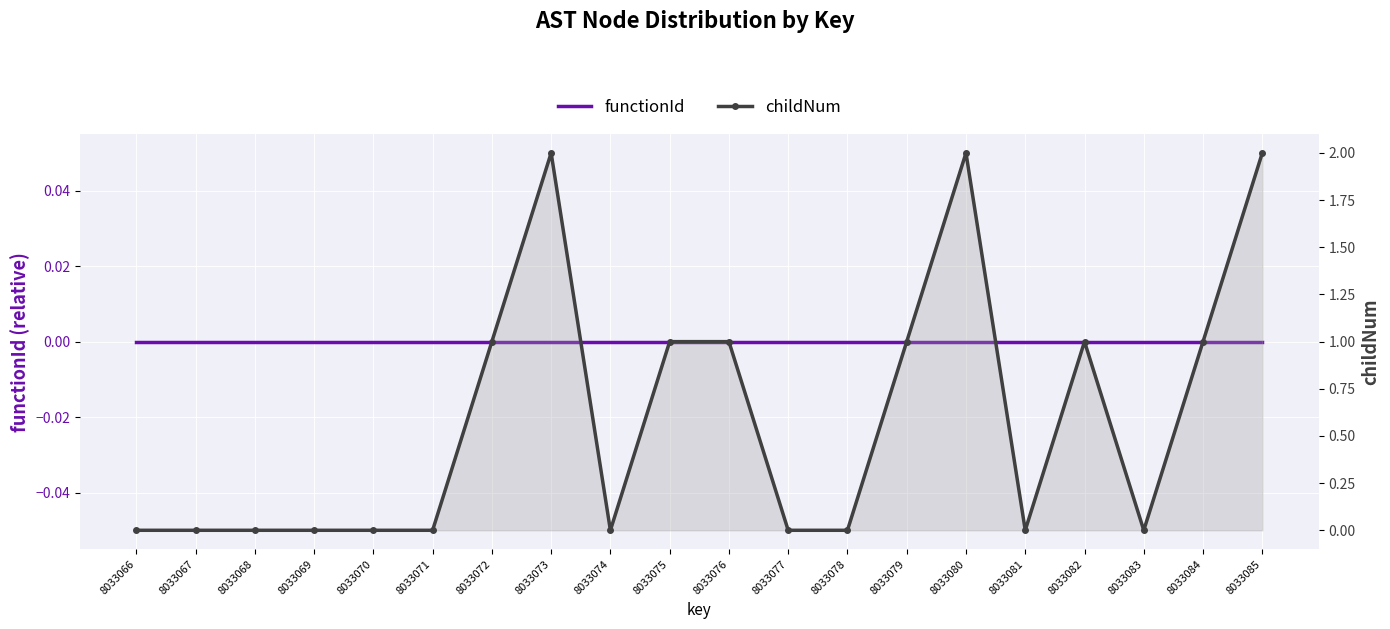

Is it true that childNum equals 1 at 8033066?

False